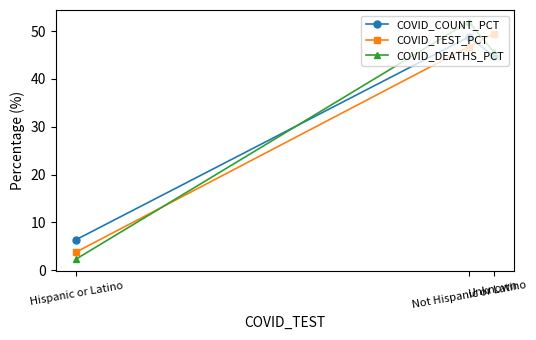

Which series has the largest range (max minus min)?

COVID_DEATHS_PCT